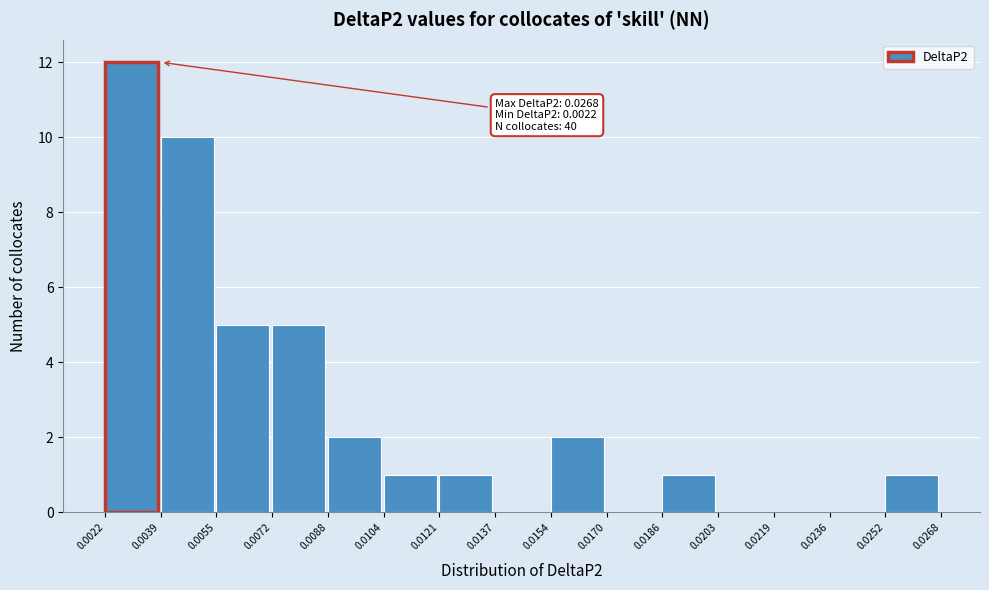

Over which range of the x-axis is the bar tallest?

0.0022 to 0.0039